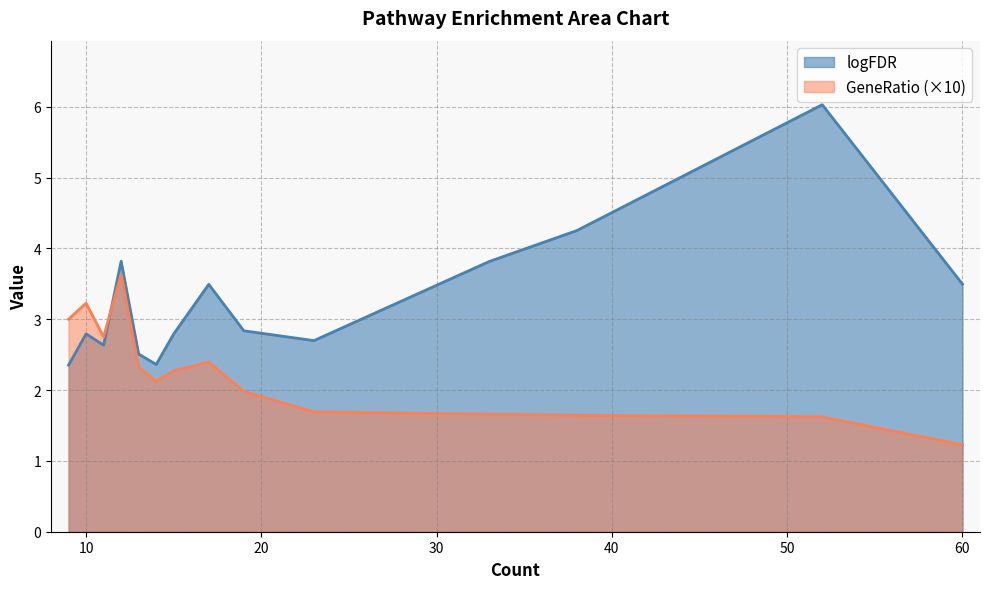

Which has a higher value, 9 or 38?

38